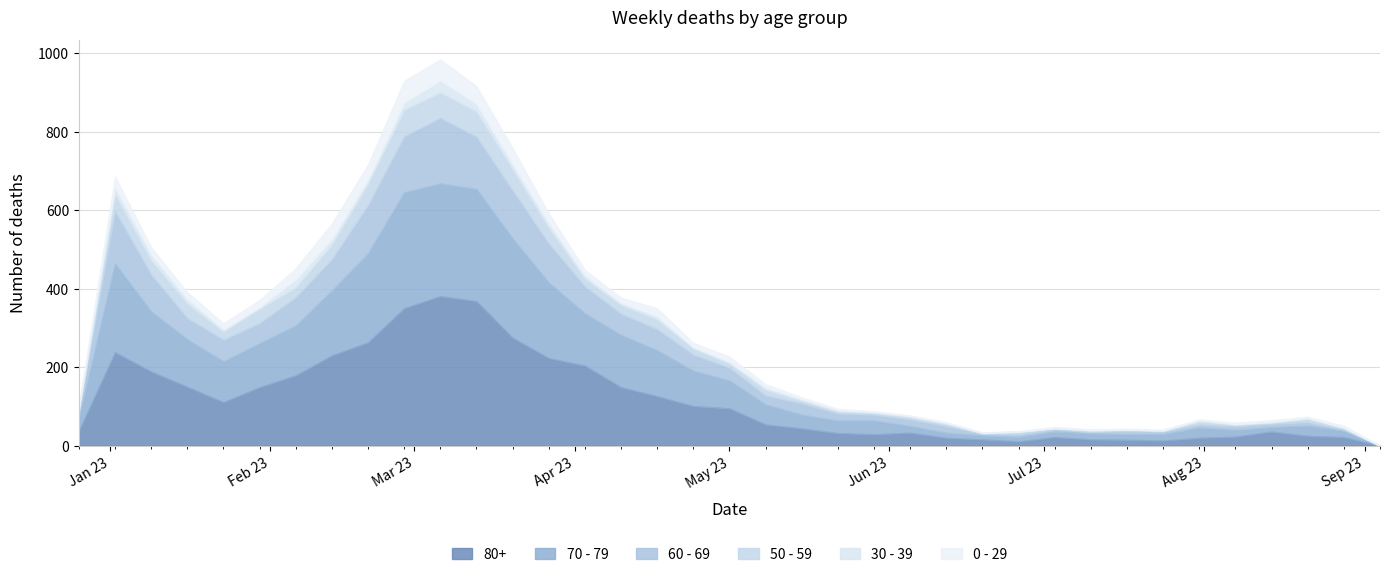

What is the average value of the 0 - 29 series?

15